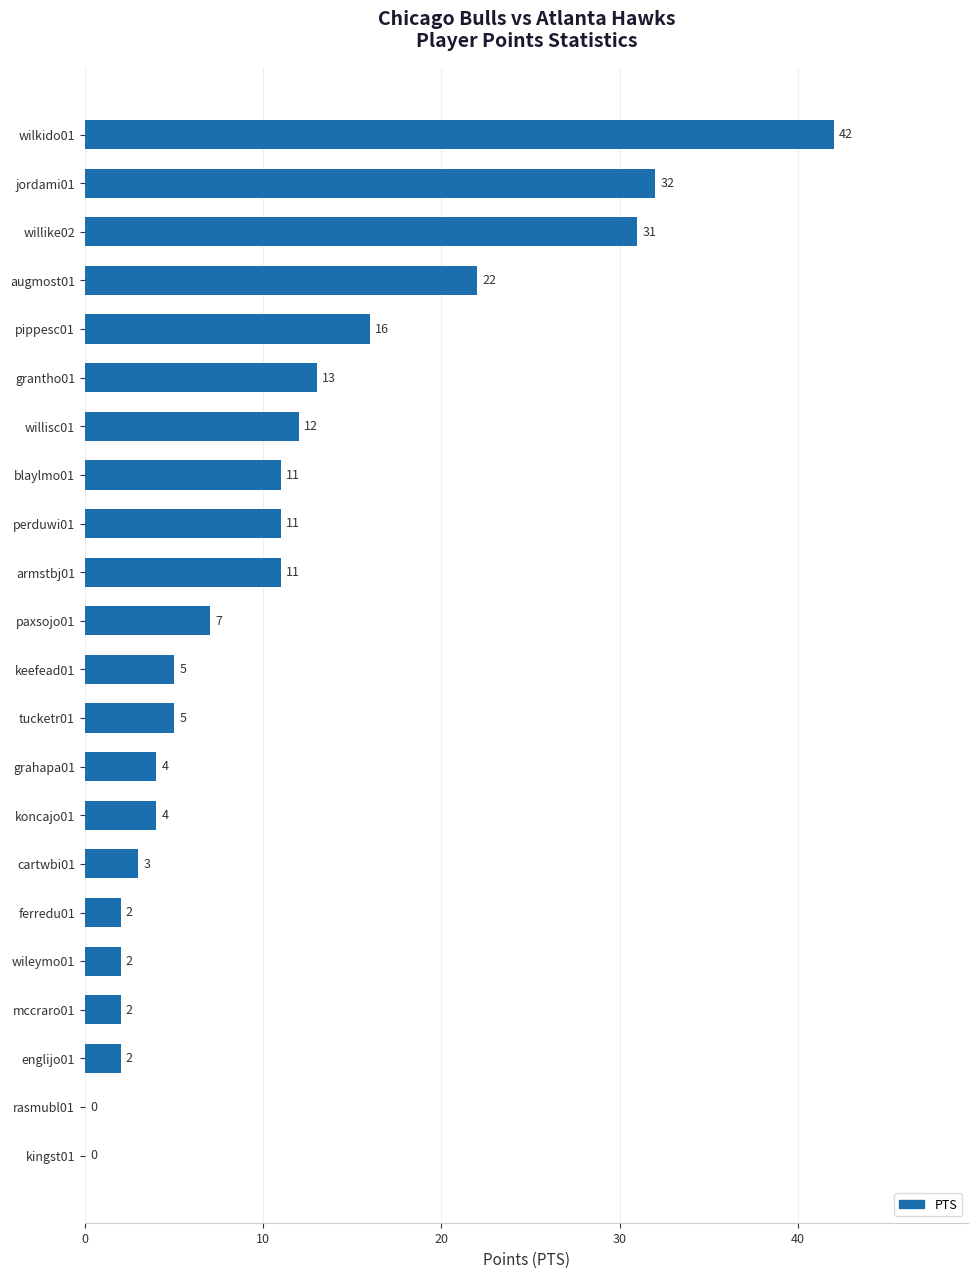

What is the ratio of the value at wileymo01 to the value at keefead01?

0.4